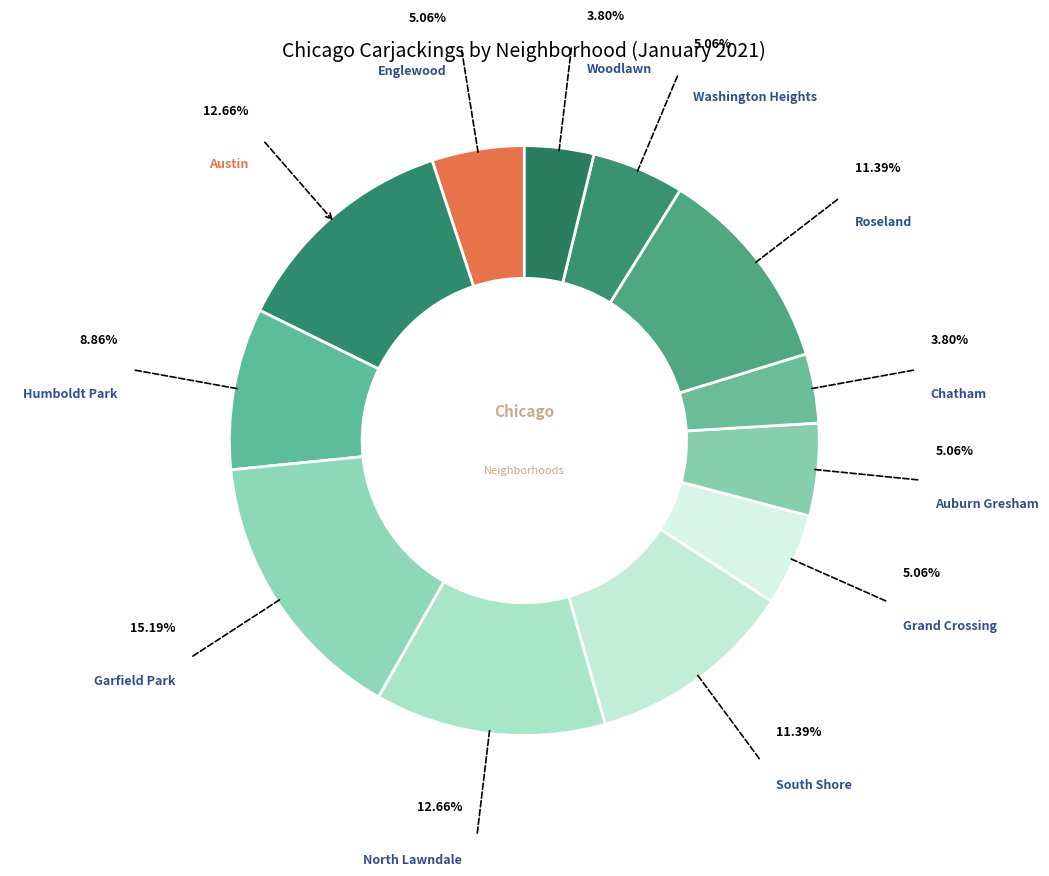

Count the number of slices in the pie.

12